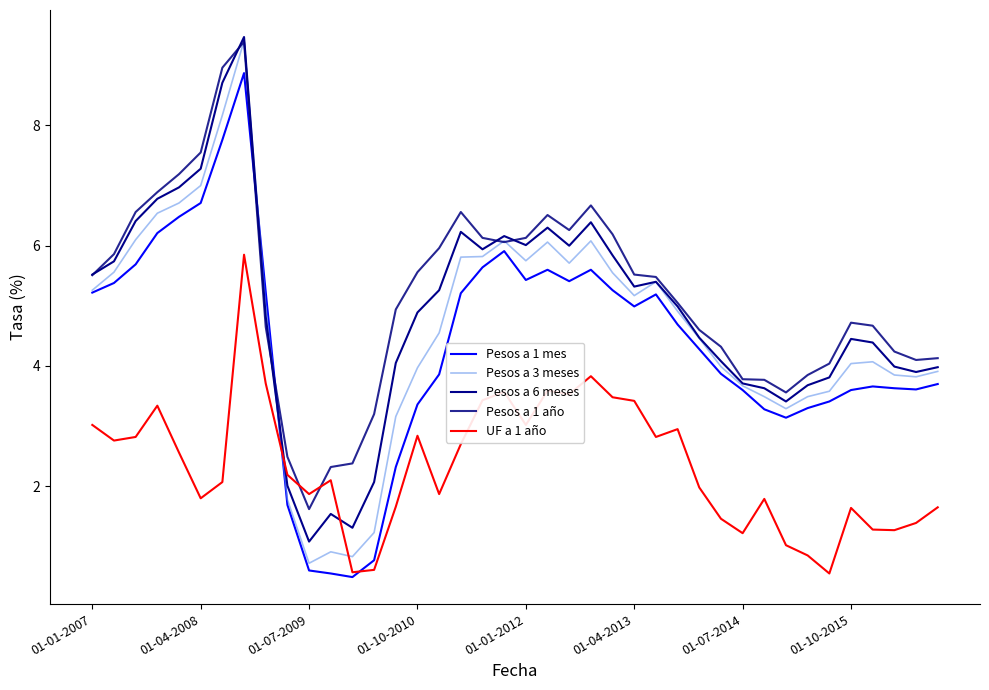

Rank the series by their maximum value, from highest to lowest.

Pesos a 6 meses, Pesos a 3 meses, Pesos a 1 año, Pesos a 1 mes, UF a 1 año